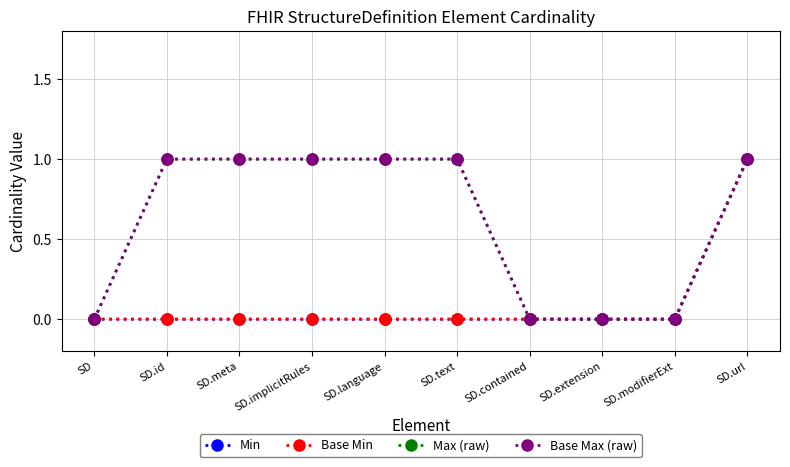

True or false: Max (raw) and Base Min intersect in this chart.

False